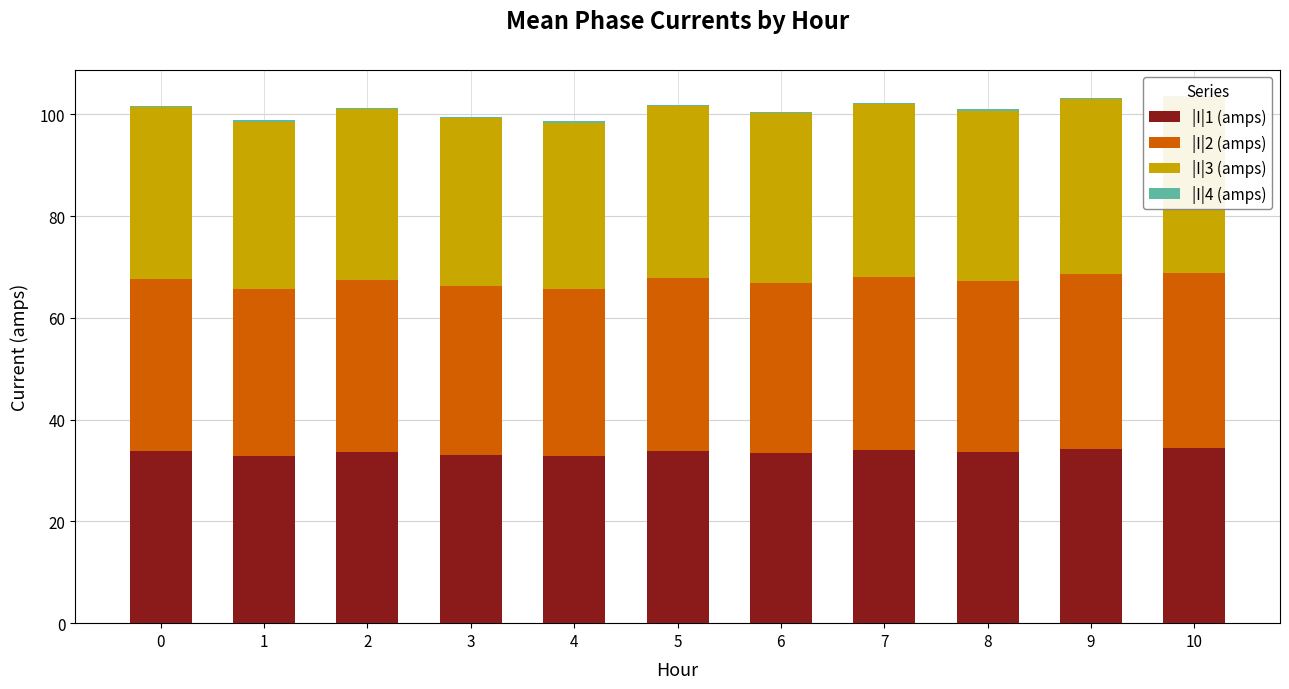

How many data points does each series have?

11